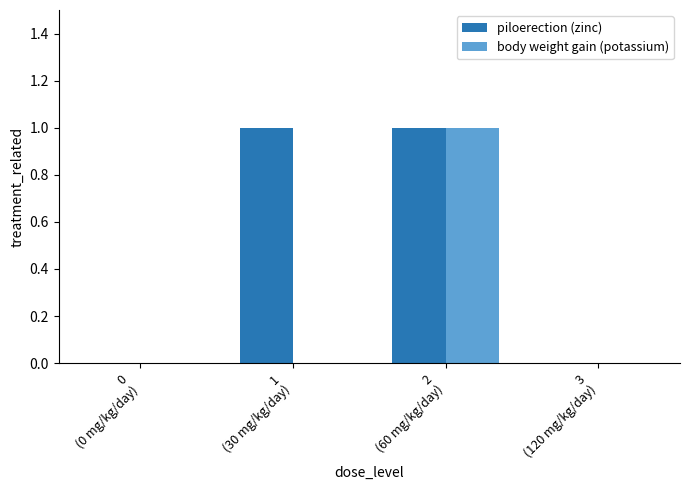

Which series has the largest total across all categories?

piloerection (zinc)